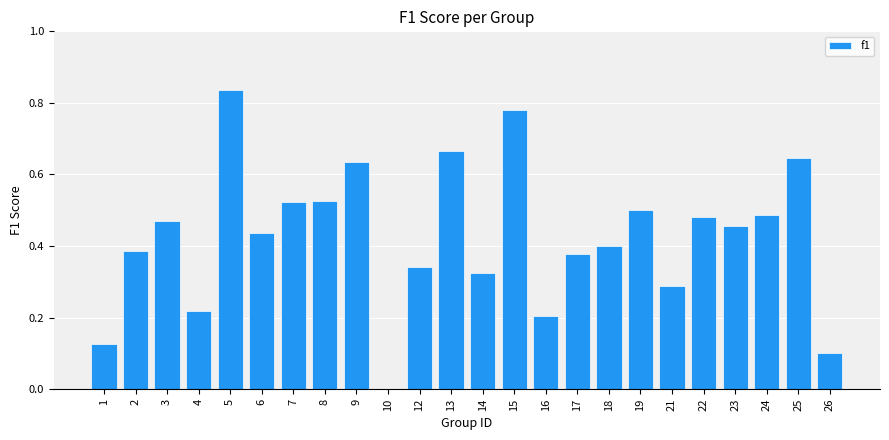

How many values are above zero?

23